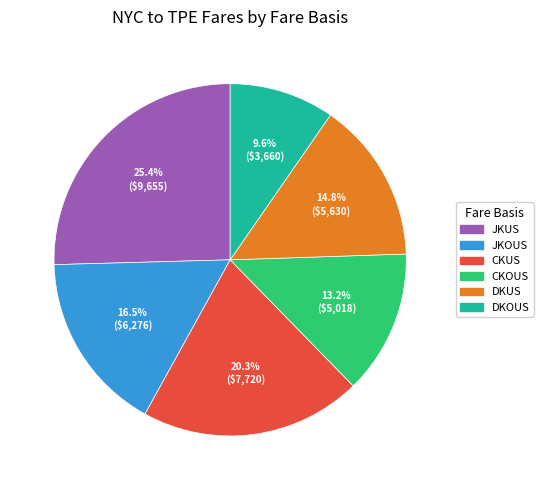

How many slices are in this pie chart?

6